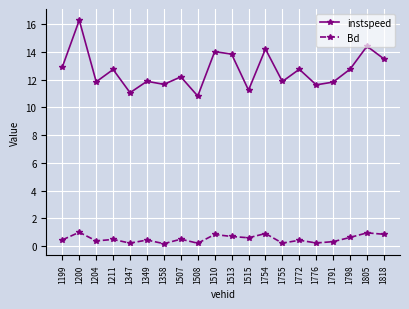

What are all the series names shown in the legend?

instspeed, Bd